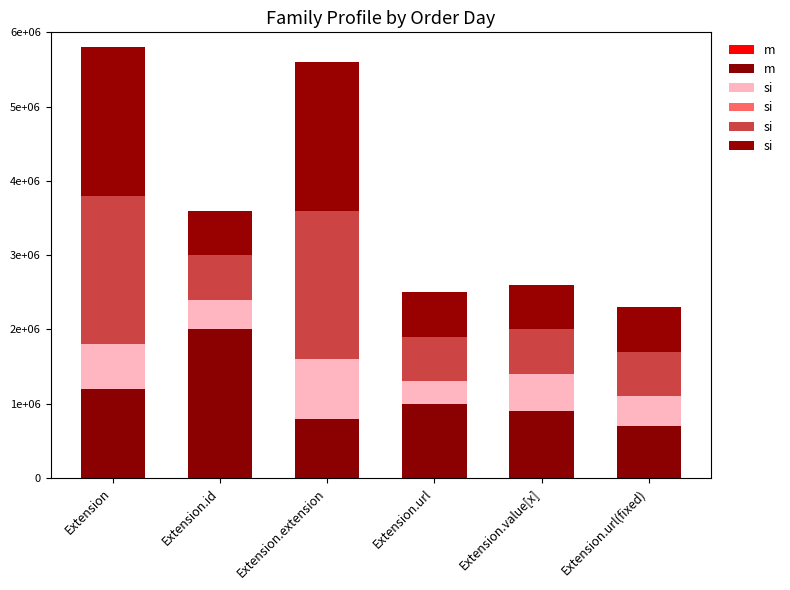

True or false: Is Modifier has a value of 600000 at Extension.id.

True